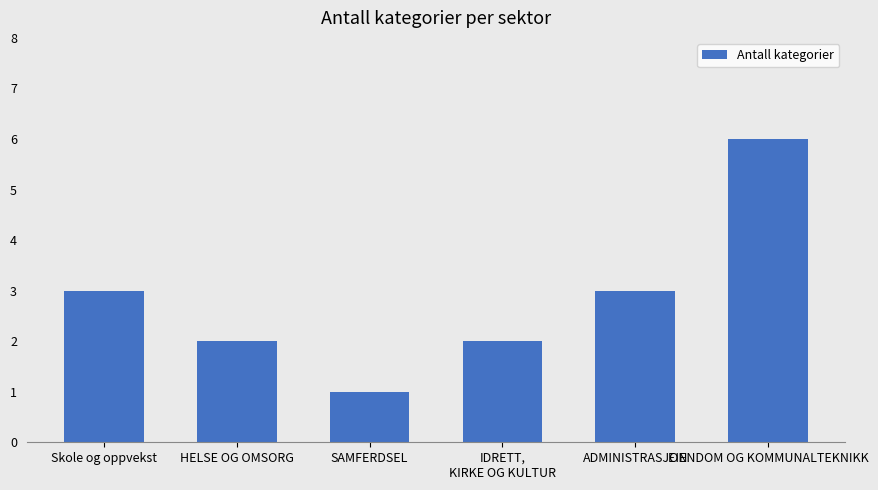

The chart shows a value of 1 at IDRETT,
KIRKE OG KULTUR. True or false?

False